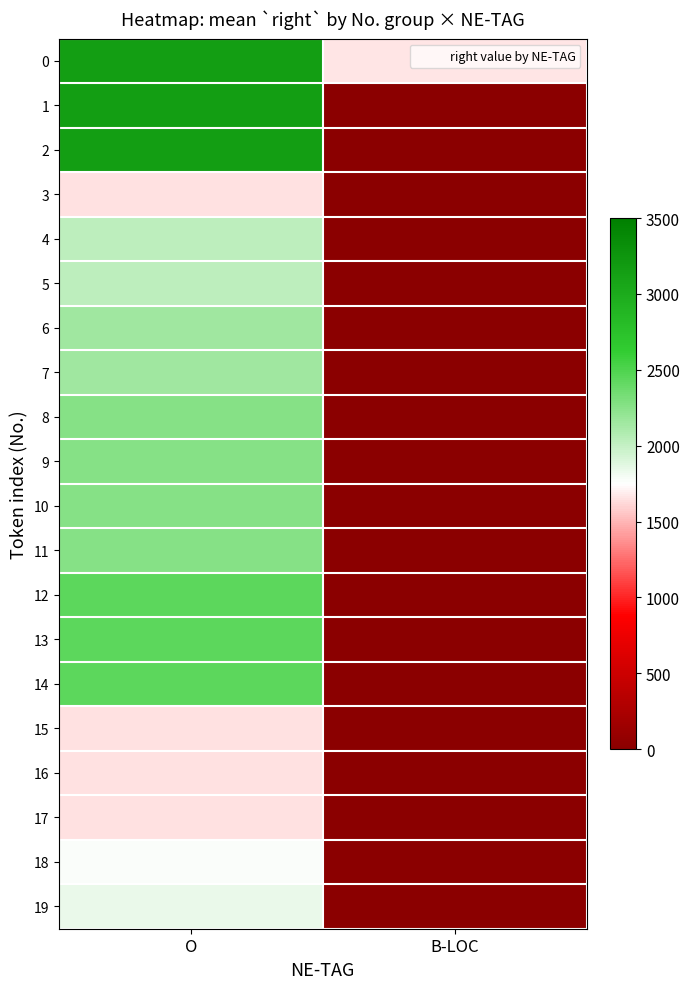

Which category has the lowest value across all series?

B-LOC